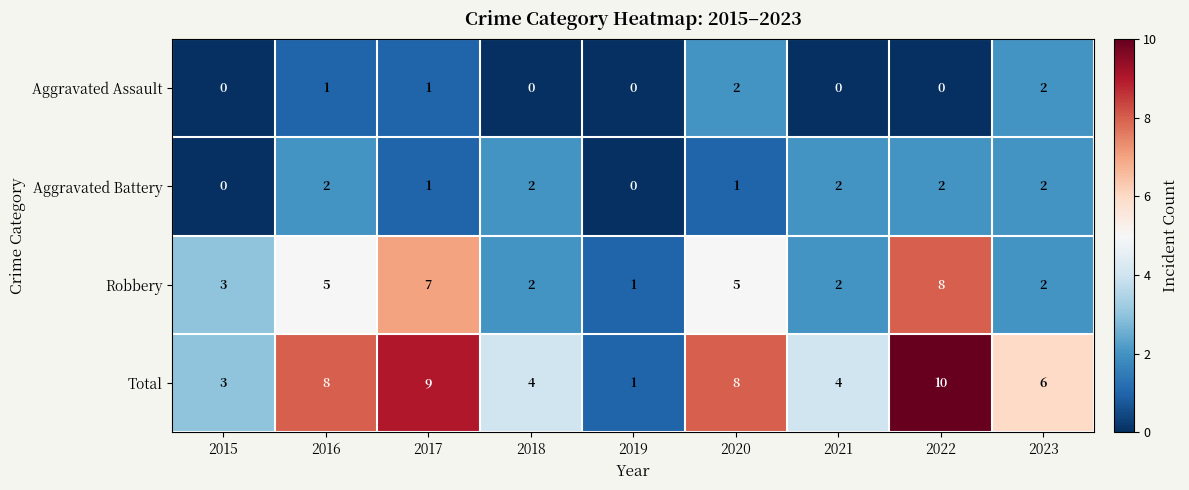

How many categories are shown in the chart?

9